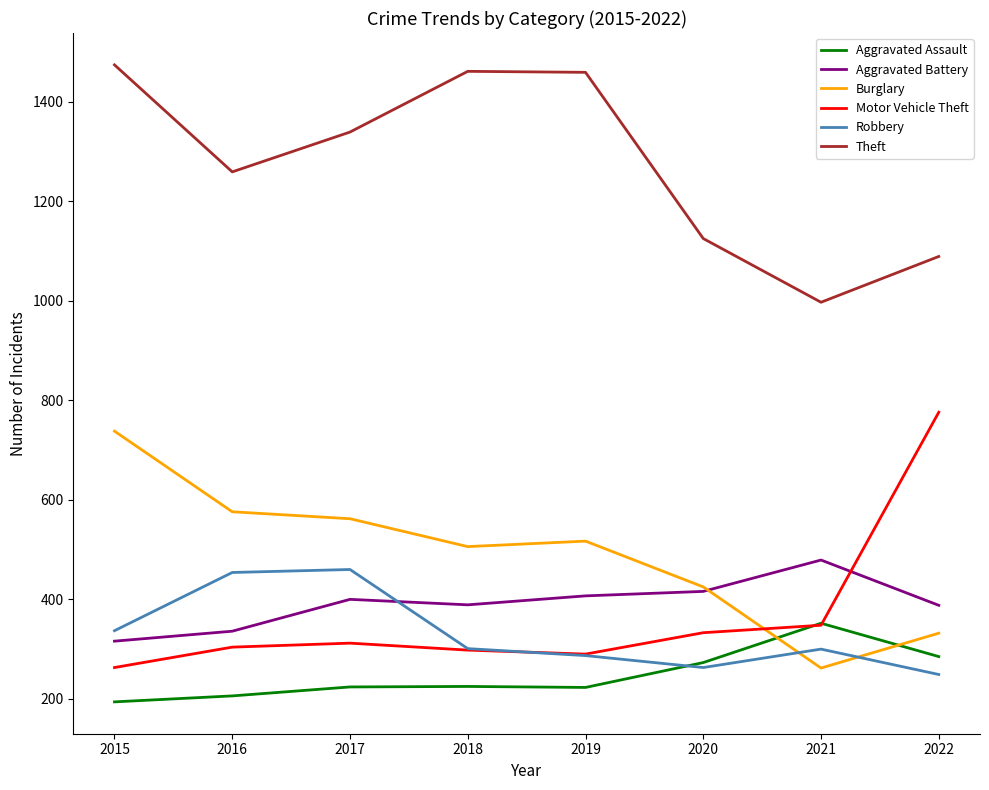

What is the spread (max minus min) of values at 2019?

1236